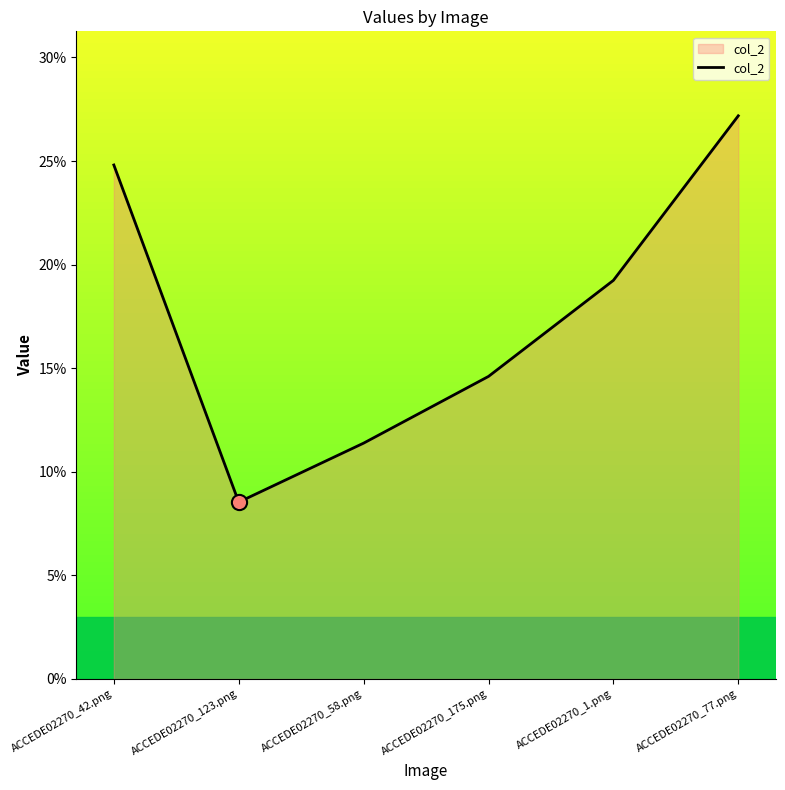

Which has a higher value, ACCEDE02270_42.png or ACCEDE02270_175.png?

ACCEDE02270_42.png